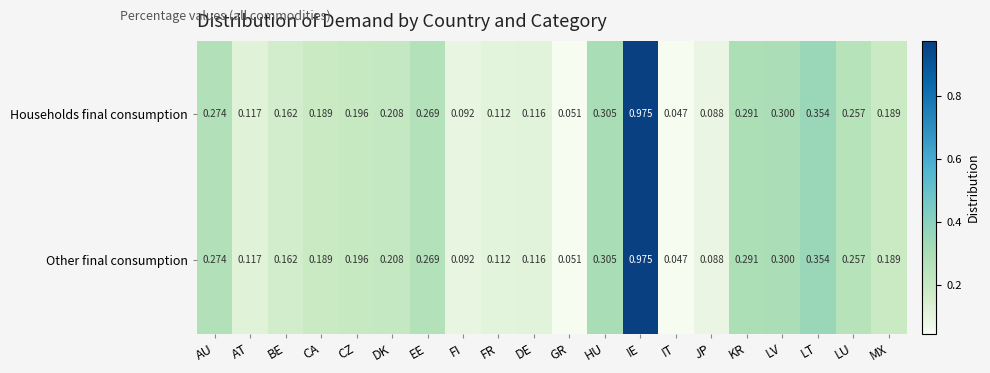

Is the value of Households final consumption at FR greater than the value of Other final consumption at LV?

No